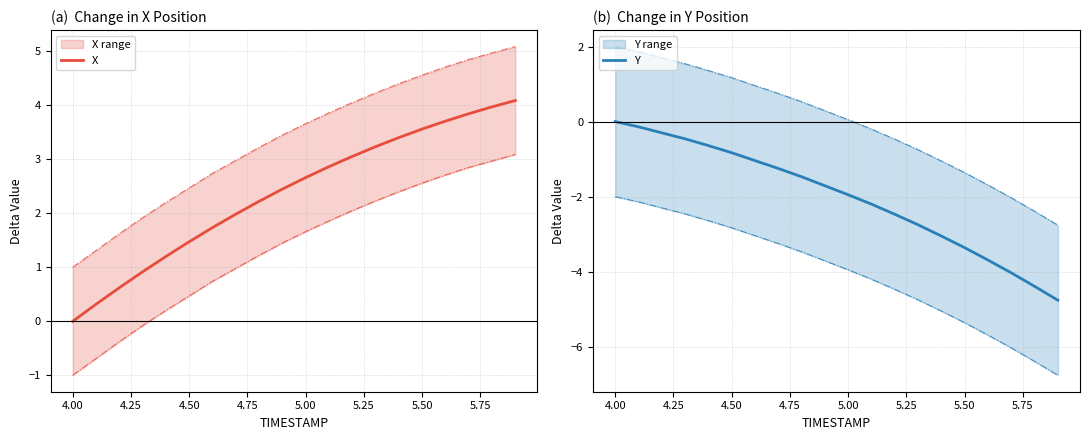

Which series has the largest total across all categories?

X